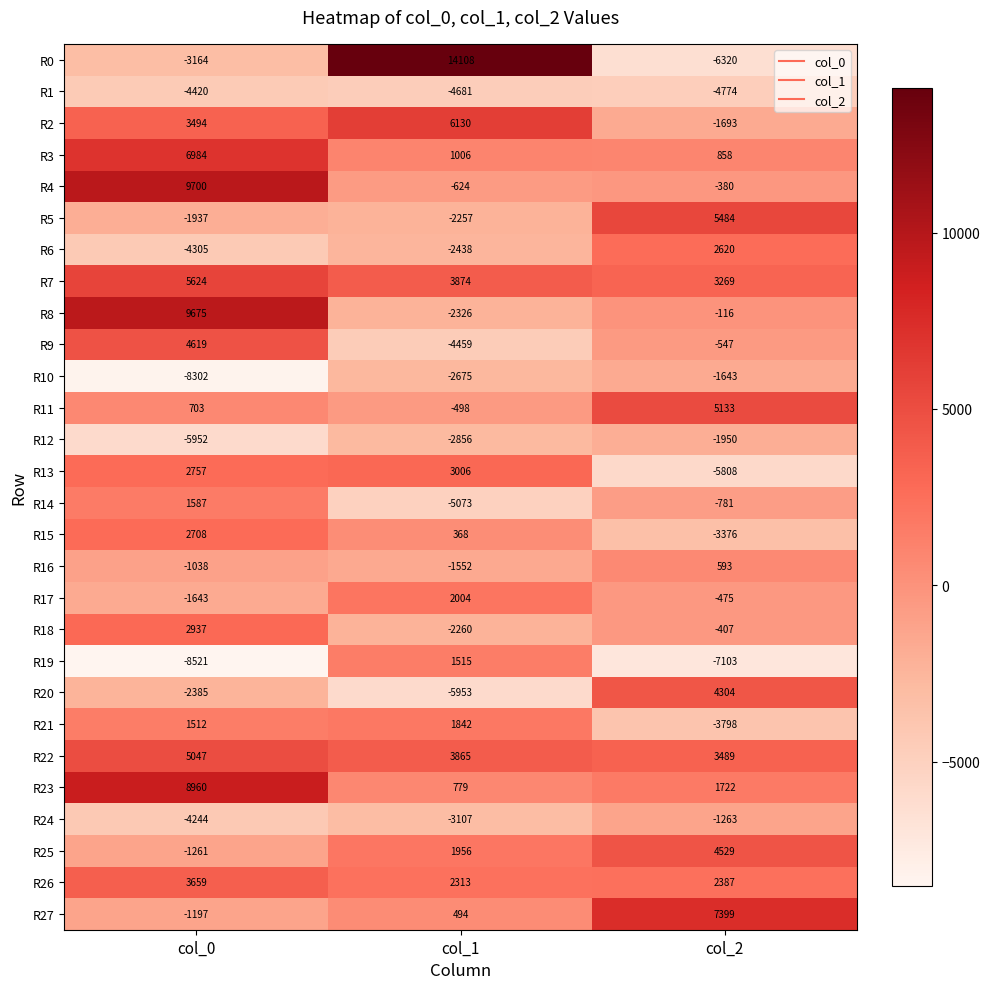

Which series changed the most between col_0 and col_1?

R0